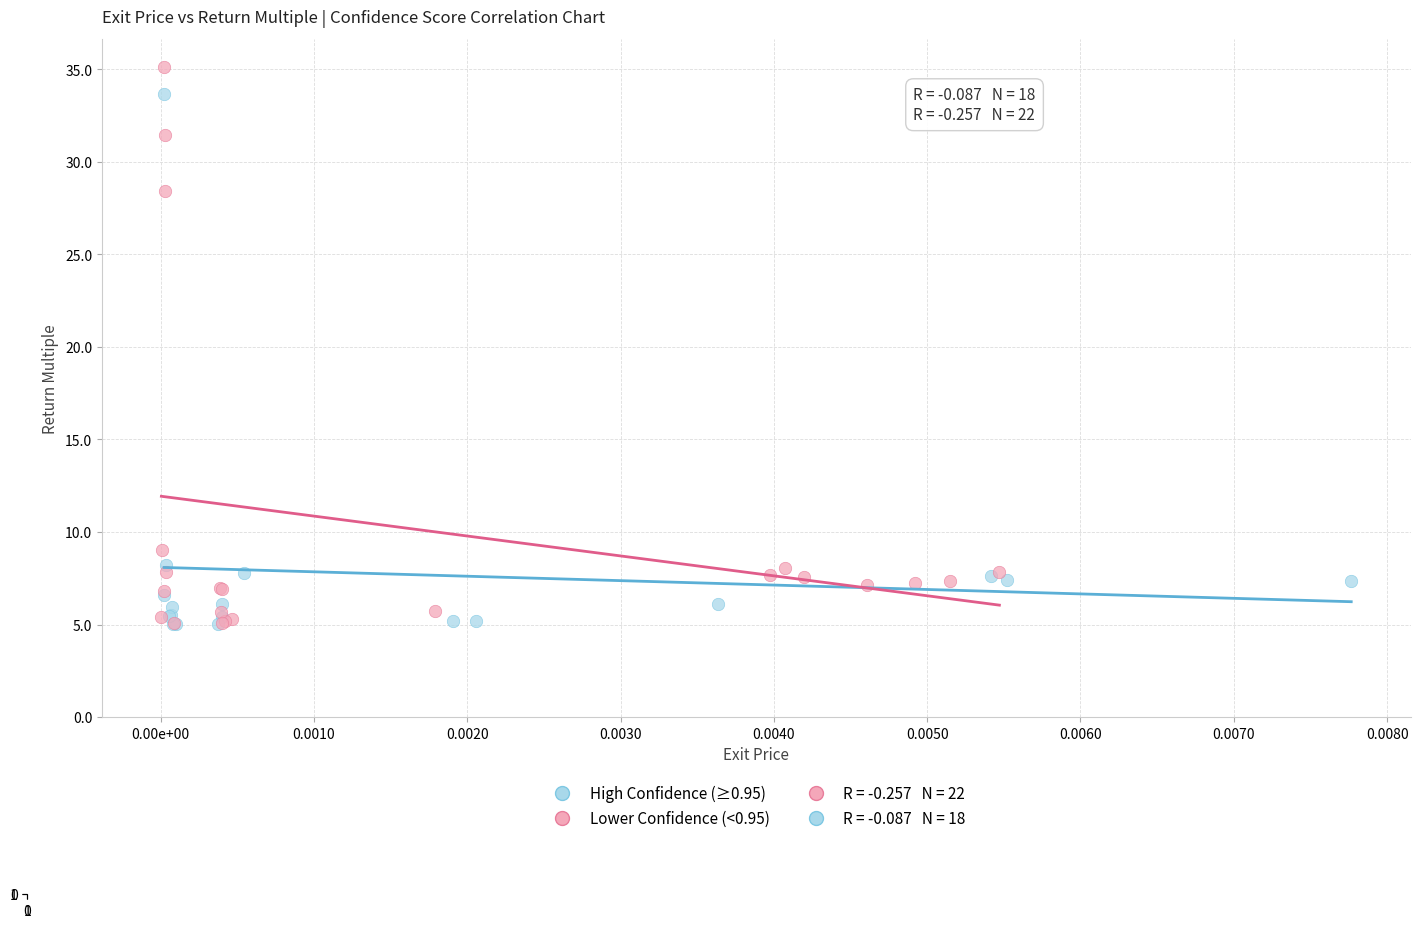

Which series has the widest spread of Y values?

Lower Confidence (<0.95)